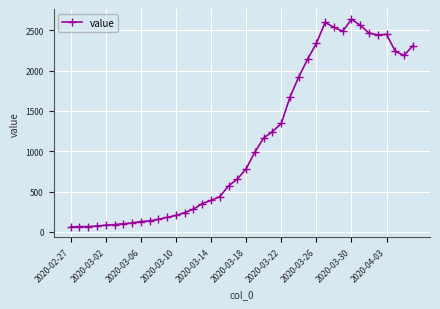

How many values are below 783?

20